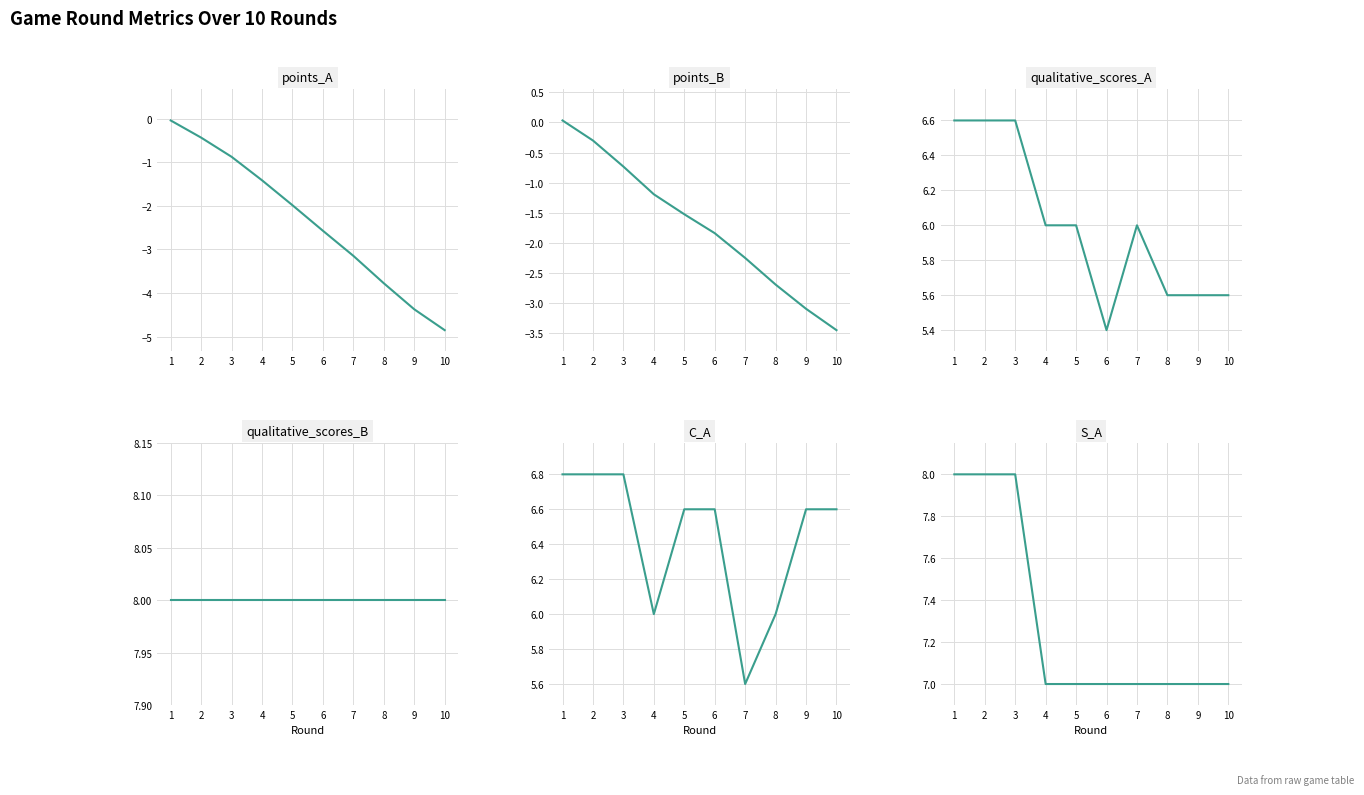

Is the value of S_A at 9 greater than the value of qualitative_scores_B at 7?

No